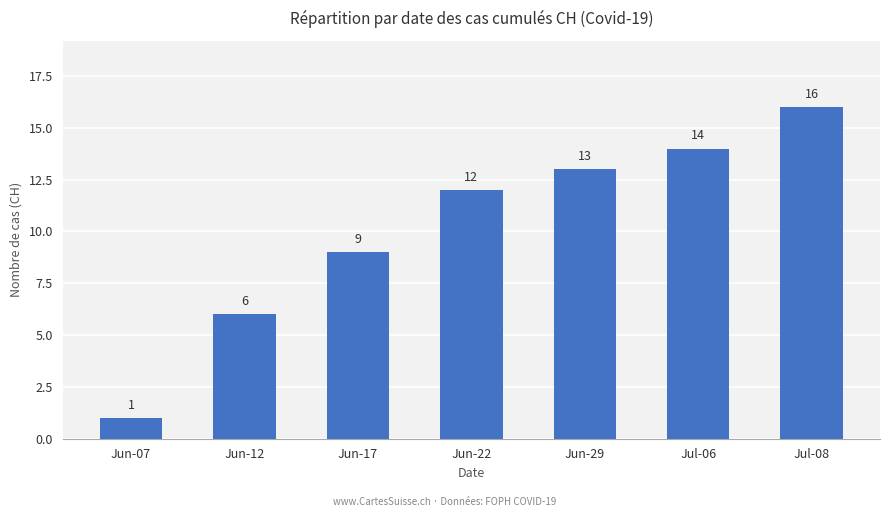

The value at Jun-29 is 13. True or false?

True